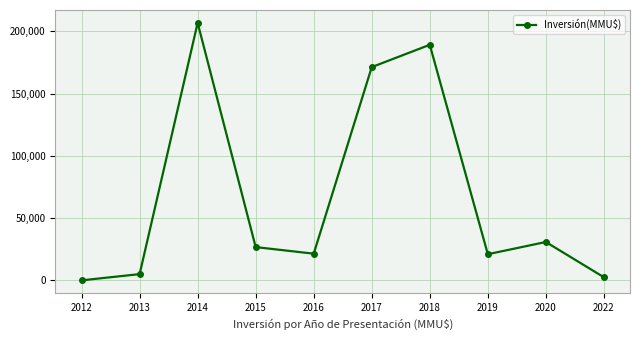

What is the value of the 2nd point from the left?

5000